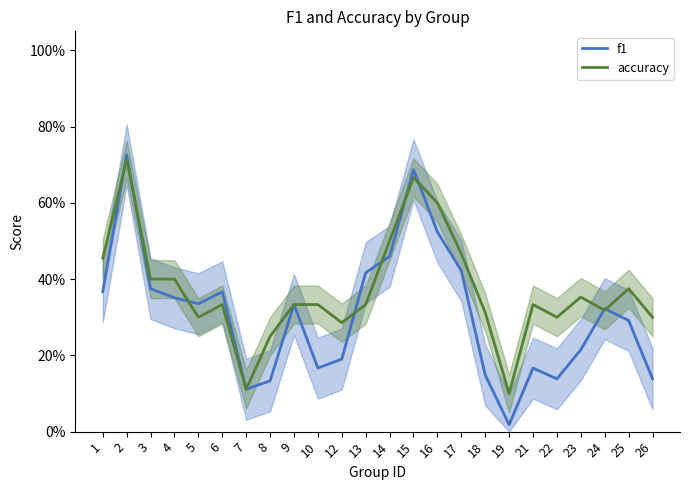

What is the value of the accuracy point at the 5th from the left?

0.3